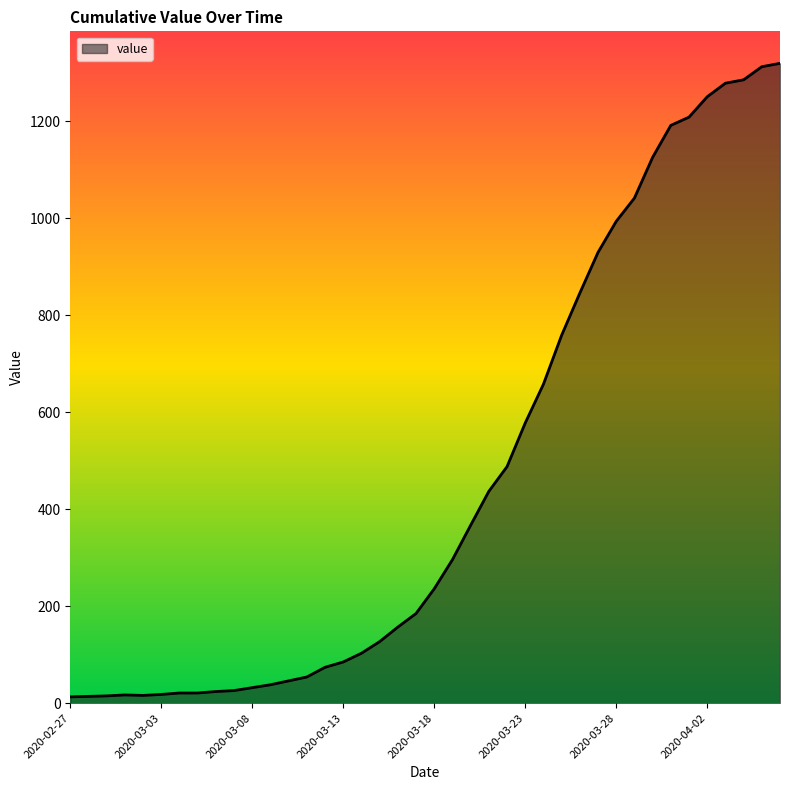

What is the maximum value shown in the chart?

1320